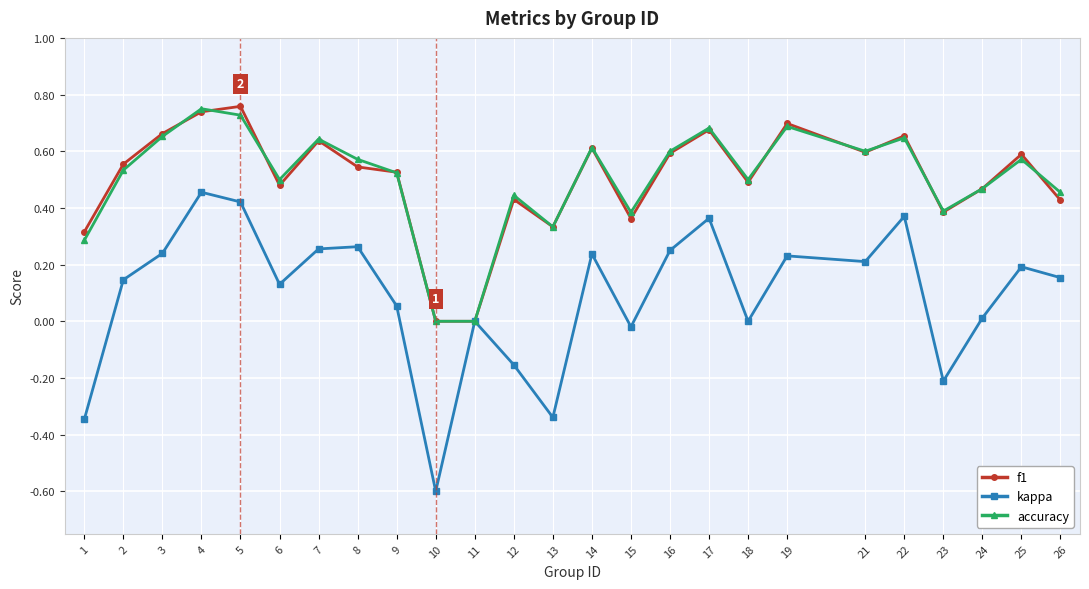

What is the total value across all series at 26?

1.0